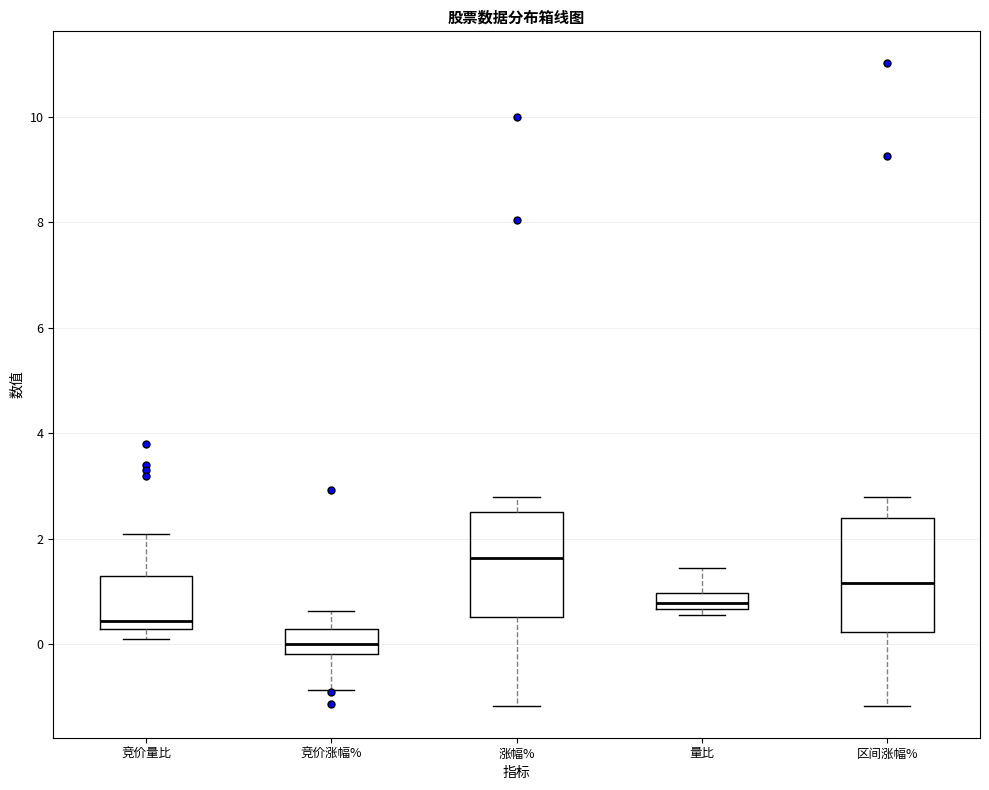

Where does the upper whisker of the box for 量比 end on the y-axis? The values are not printed on the chart, so give them approximately, as read against the axis.

1.4